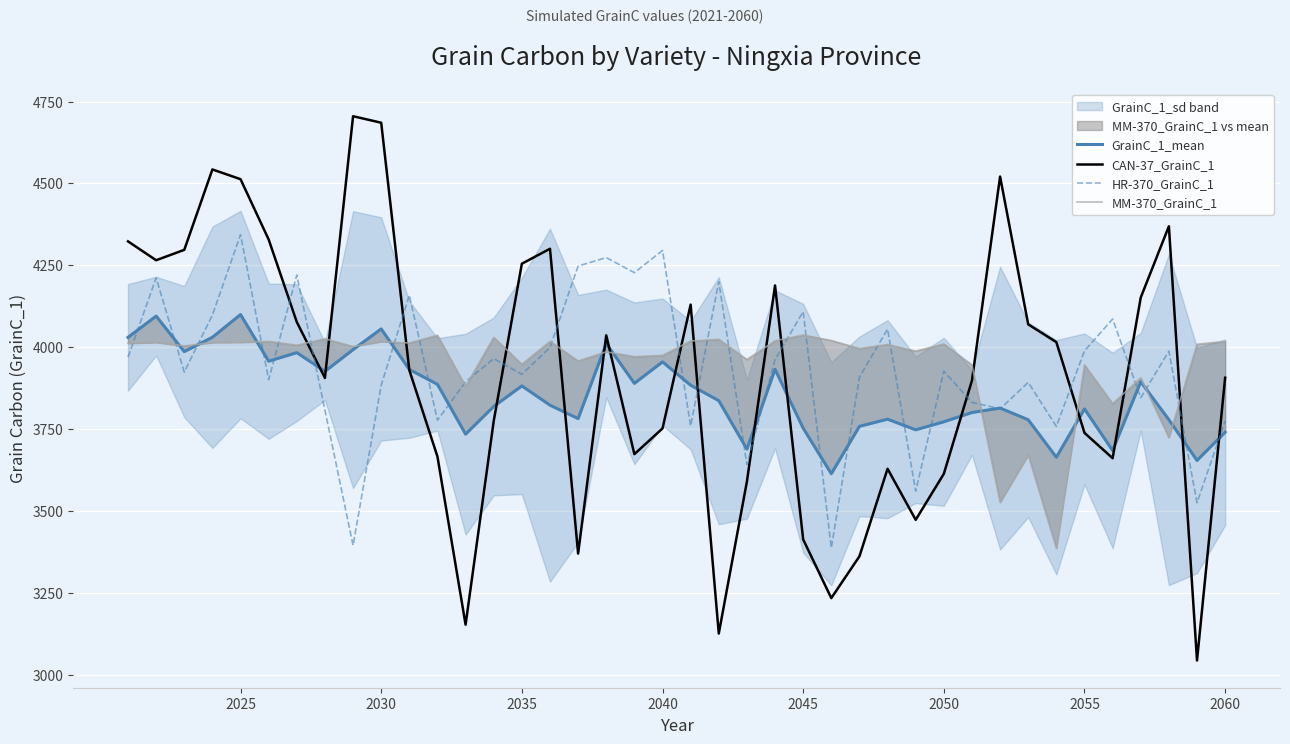

What are all the series names shown in the legend?

GrainC_1_mean, CAN-37_GrainC_1, HR-370_GrainC_1, MM-370_GrainC_1